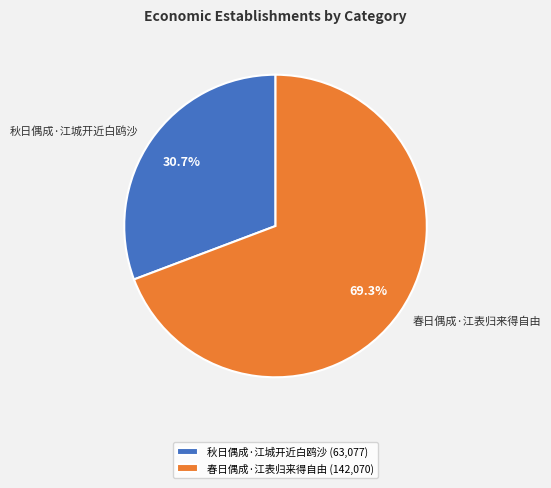

Which slice represents more than half of the pie?

春日偶成·江表归来得自由